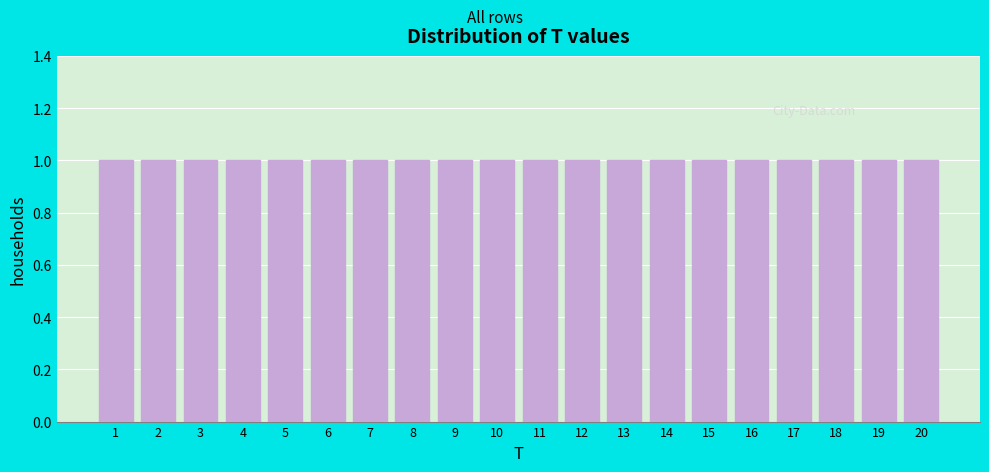

What is the height of the bar covering 10.5 to 11.5 on the x-axis? The values are not printed on the chart, so give them approximately, as read against the axis.

1